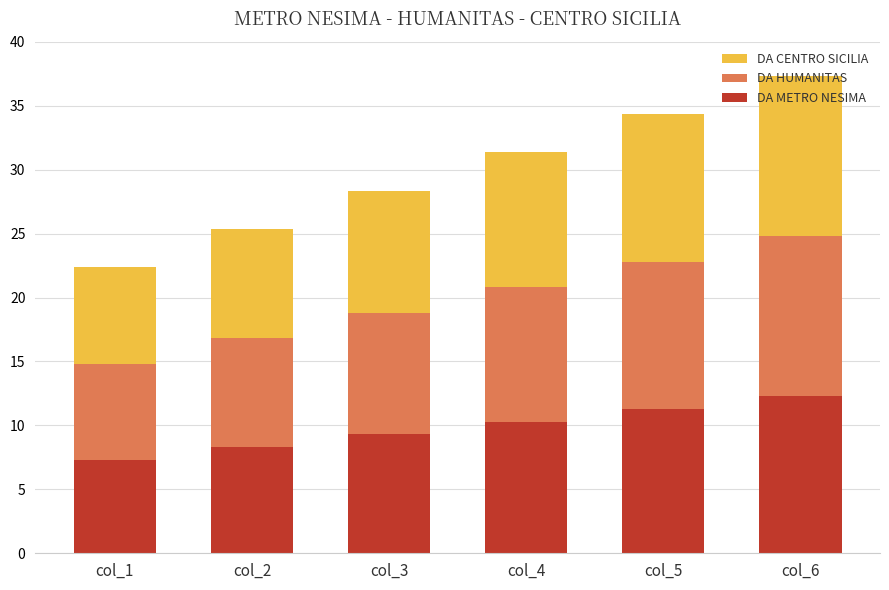

At which category is the sum across all series the highest?

col_6